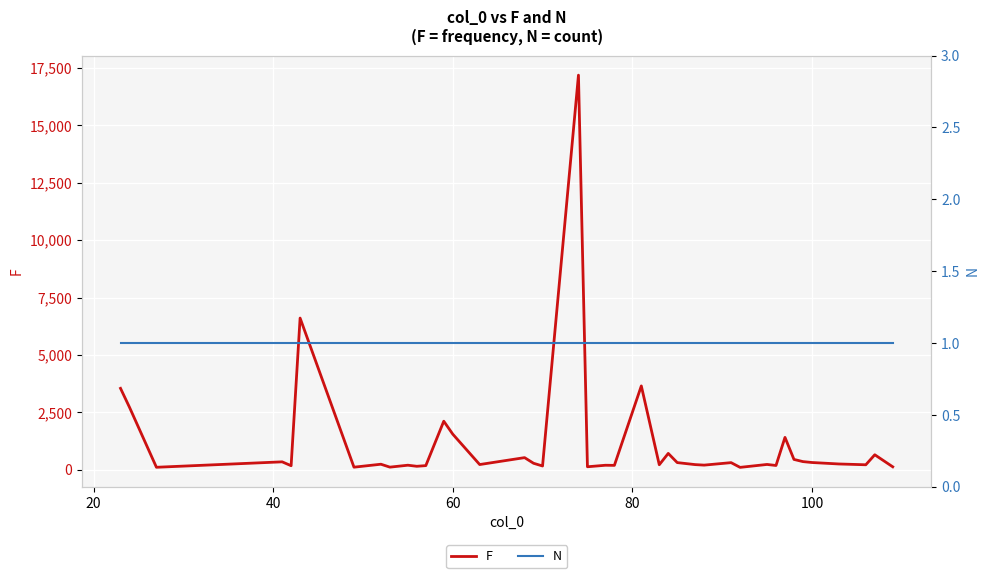

What is the average value of the F series?

1175